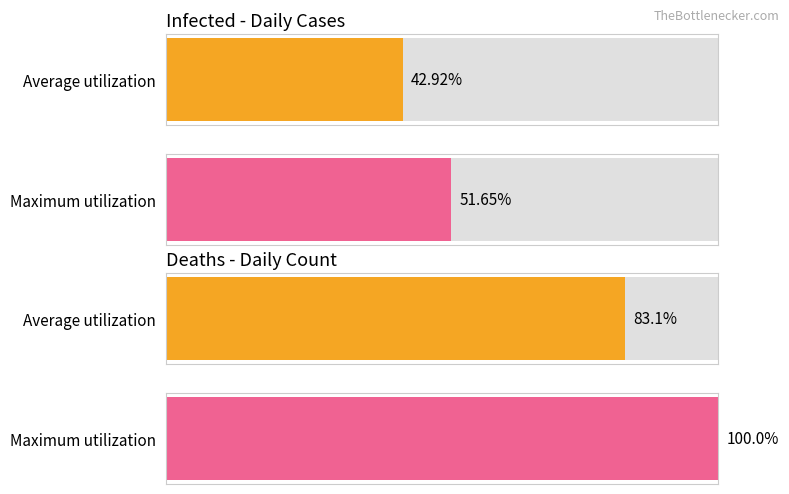

Are the bars horizontal?

Yes